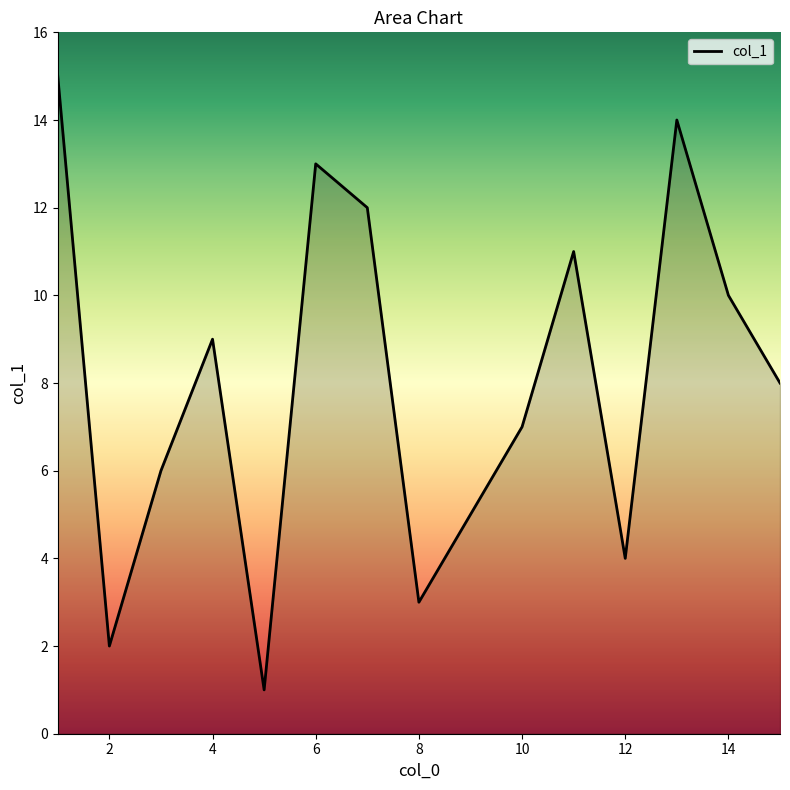

How many lines are shown in the chart?

1